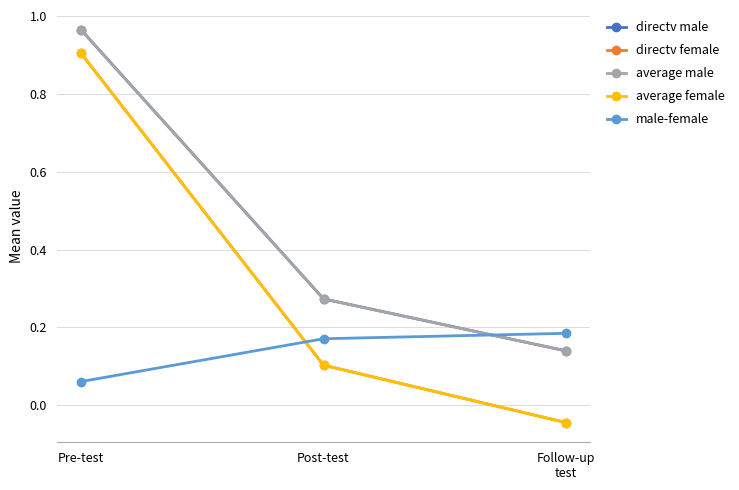

The value of average female at Pre-test is 1.2. True or false?

False